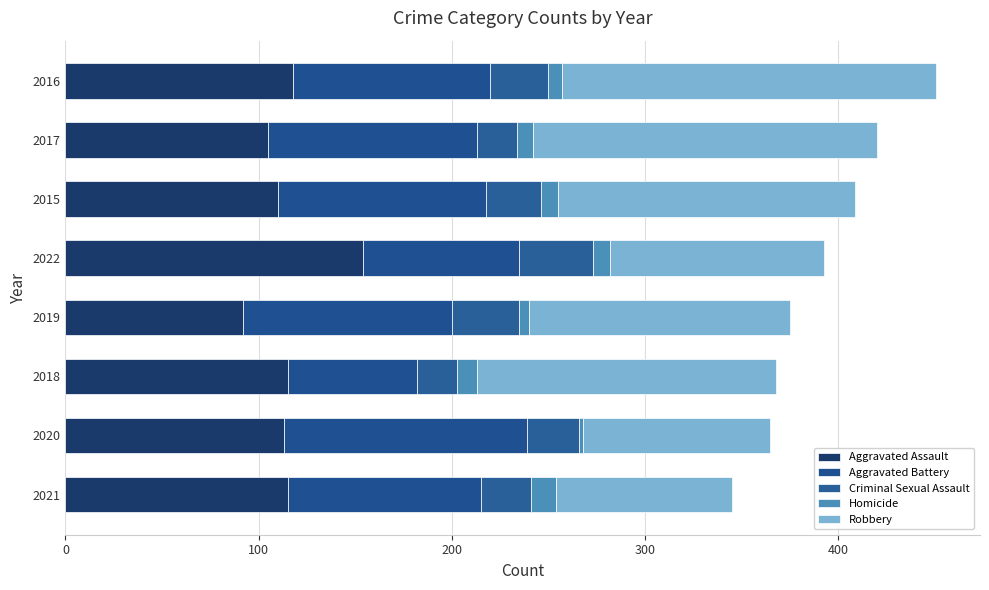

How many categories are shown in the chart?

8